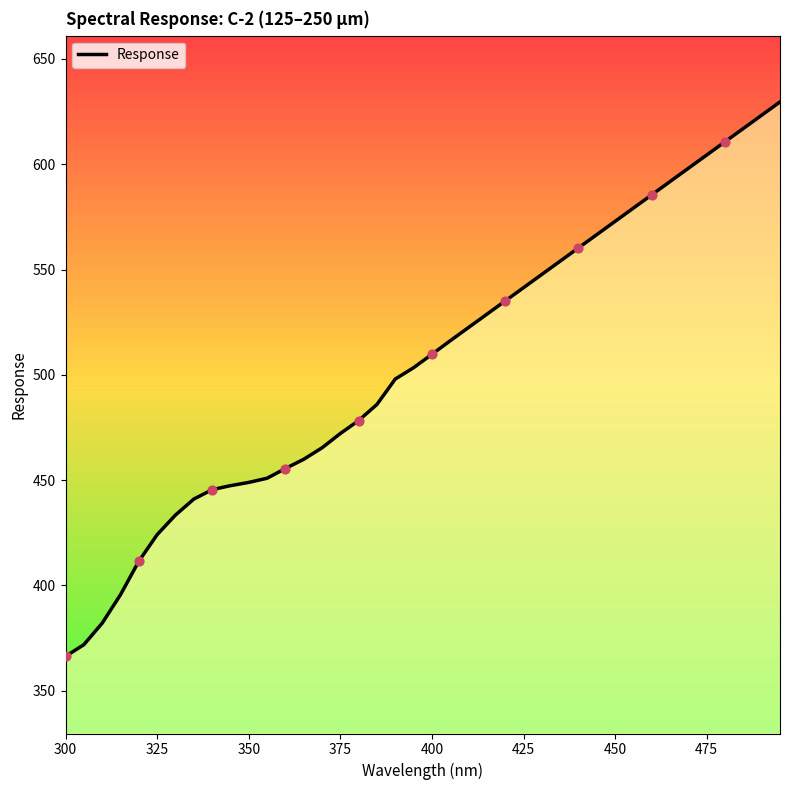

What is the maximum value shown in the chart?

629.6